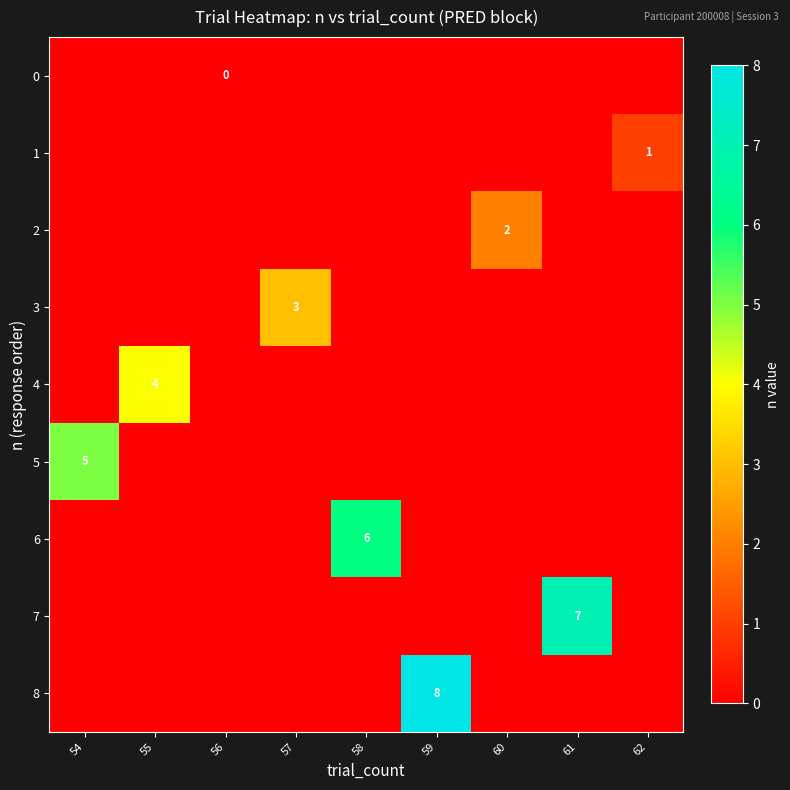

The value of 6 at 58 is 6. True or false?

True